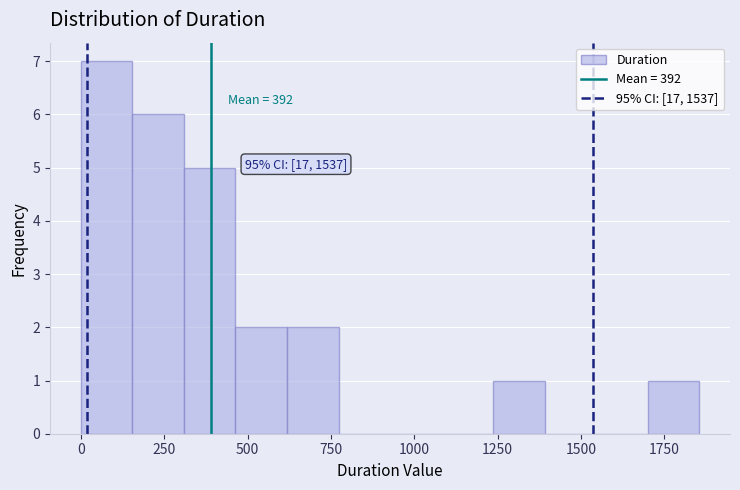

Around what value on the x-axis is the tallest bar? Give the approximate position of its centre, as read against the axis.

100